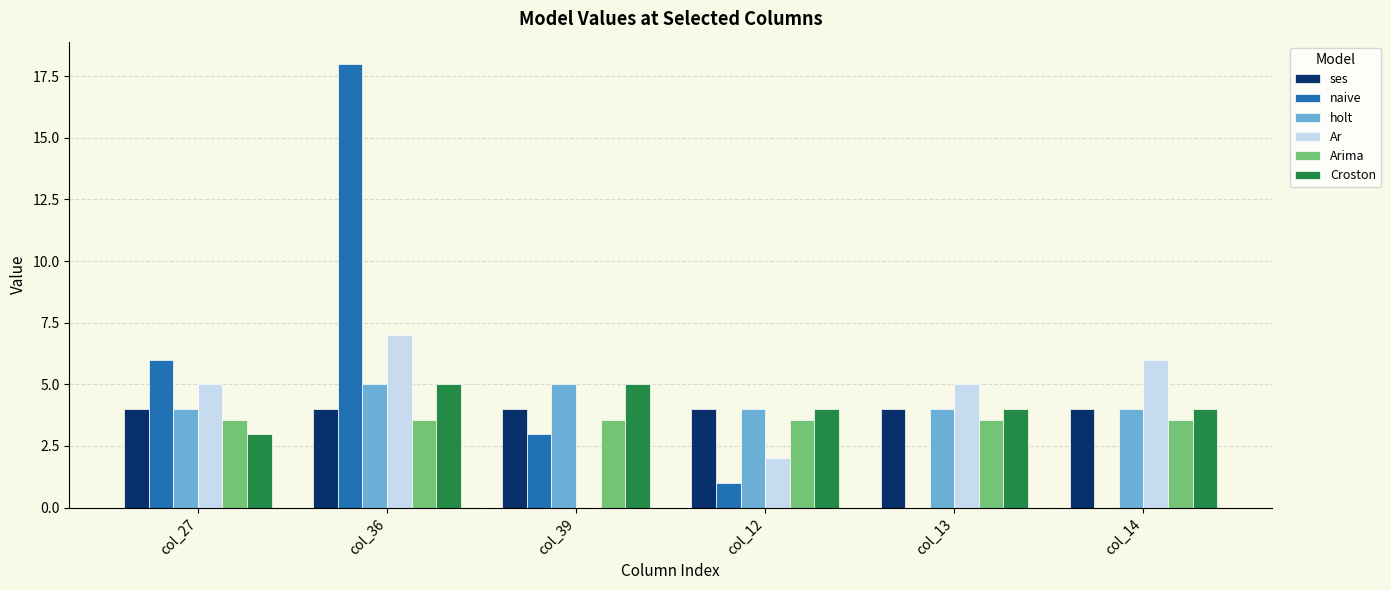

The Croston series shows 2.8 at col_39. True or false?

False